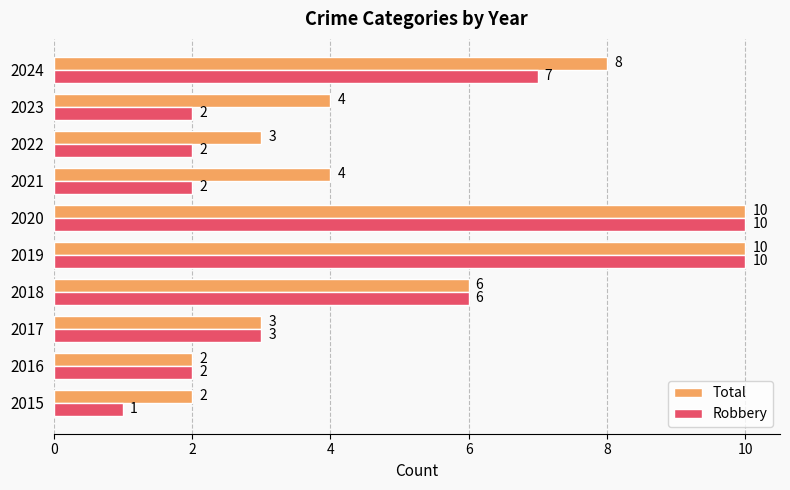

Is it true that Total equals 2 at 2016?

True